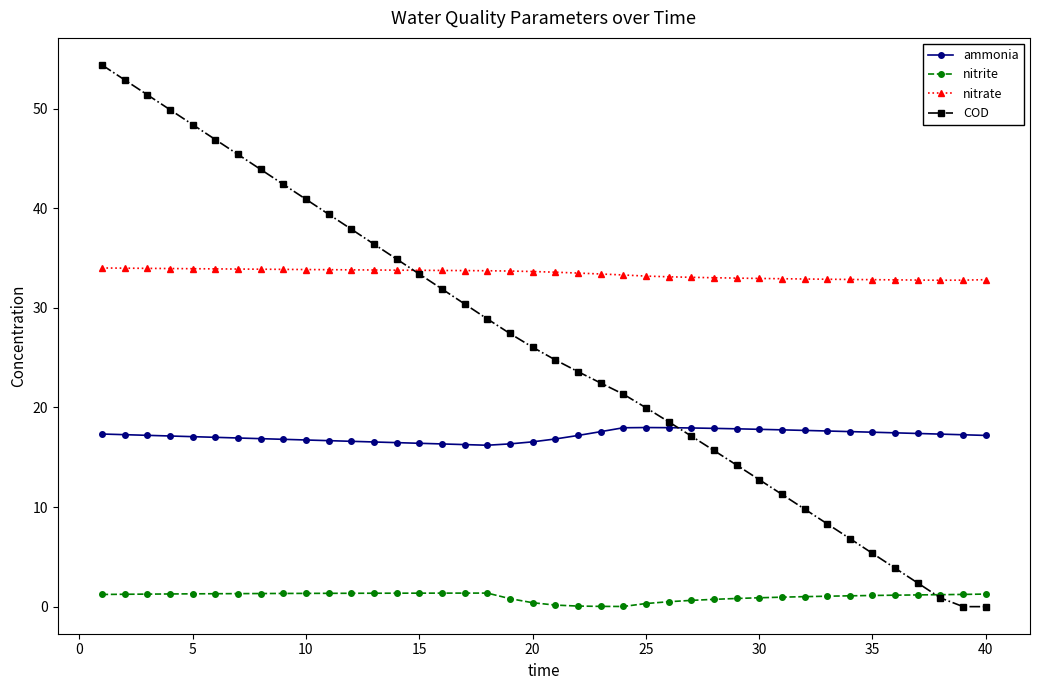

What is the difference between the maximum and minimum values in the ammonia series?

1.8